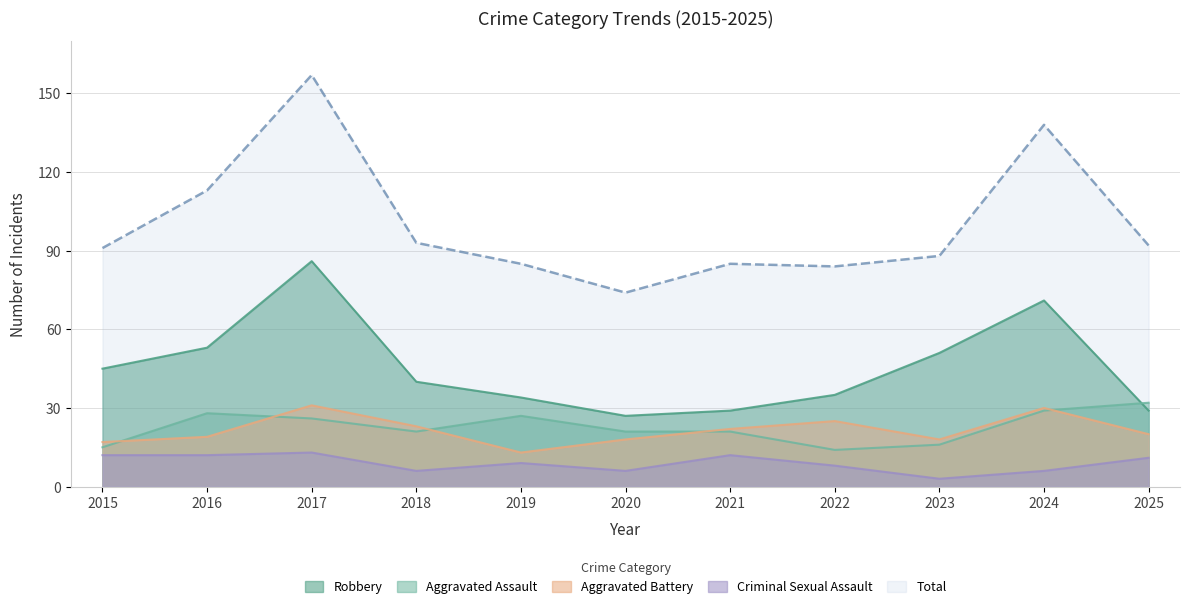

In Aggravated Assault, how many points are higher than both neighbors (excluding endpoints)?

2